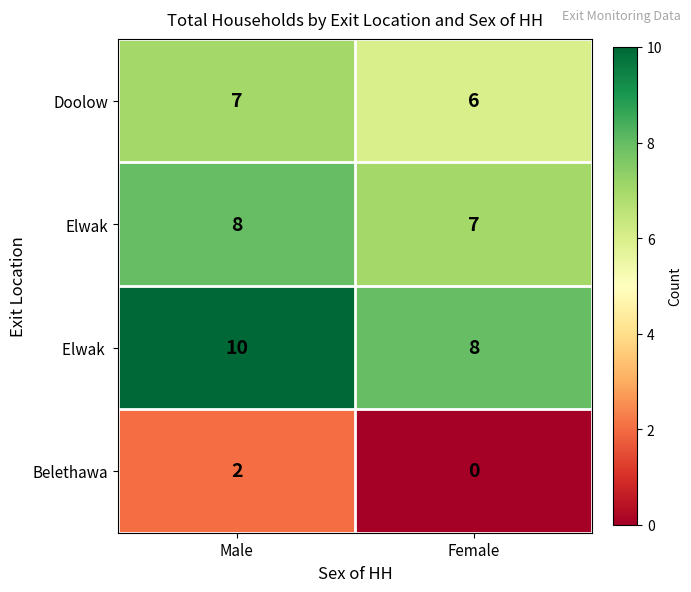

What is the sum of all Doolow values?

13